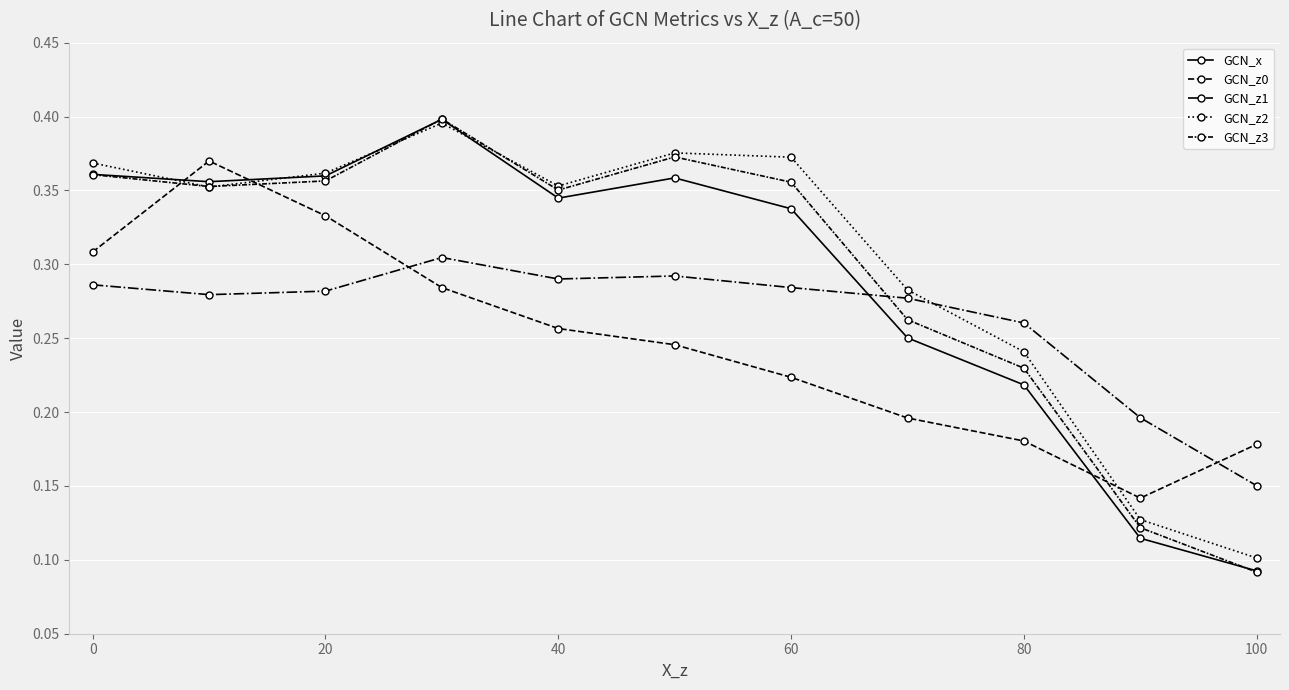

How many data points does each series have?

11